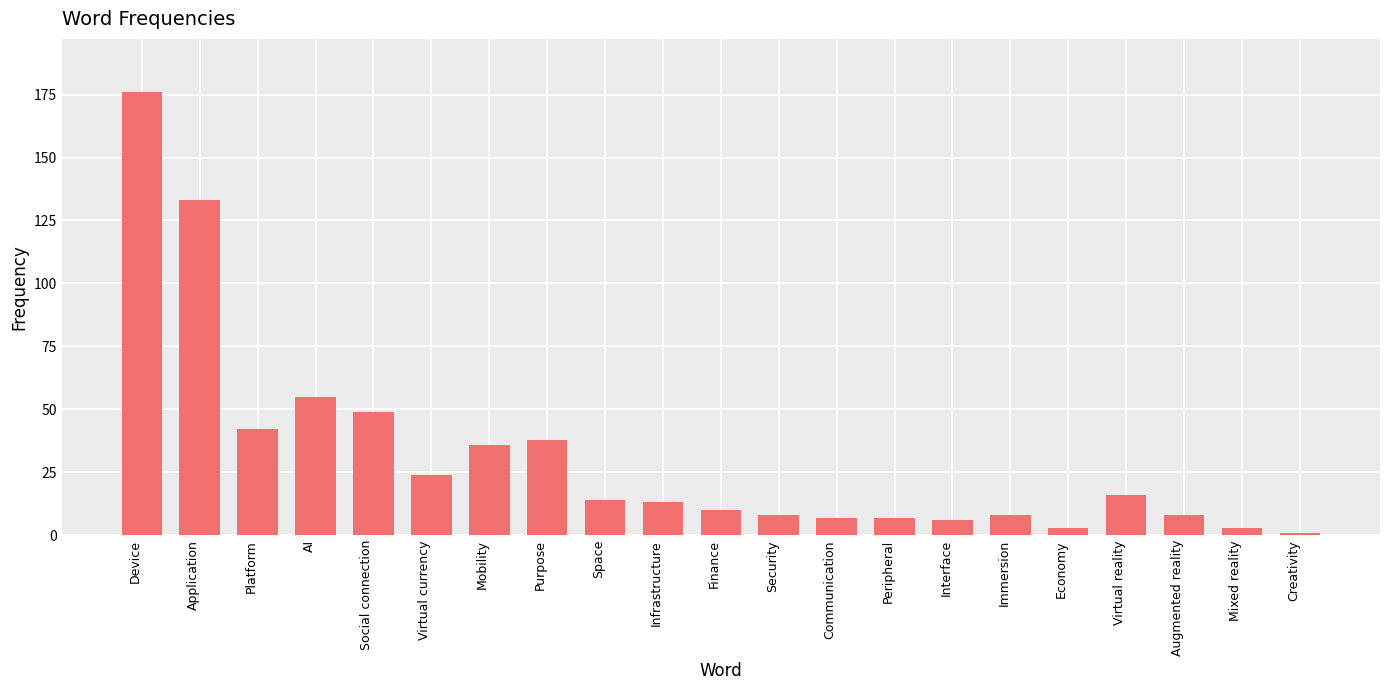

What is the ratio of the value at Economy to the value at Communication?

0.4